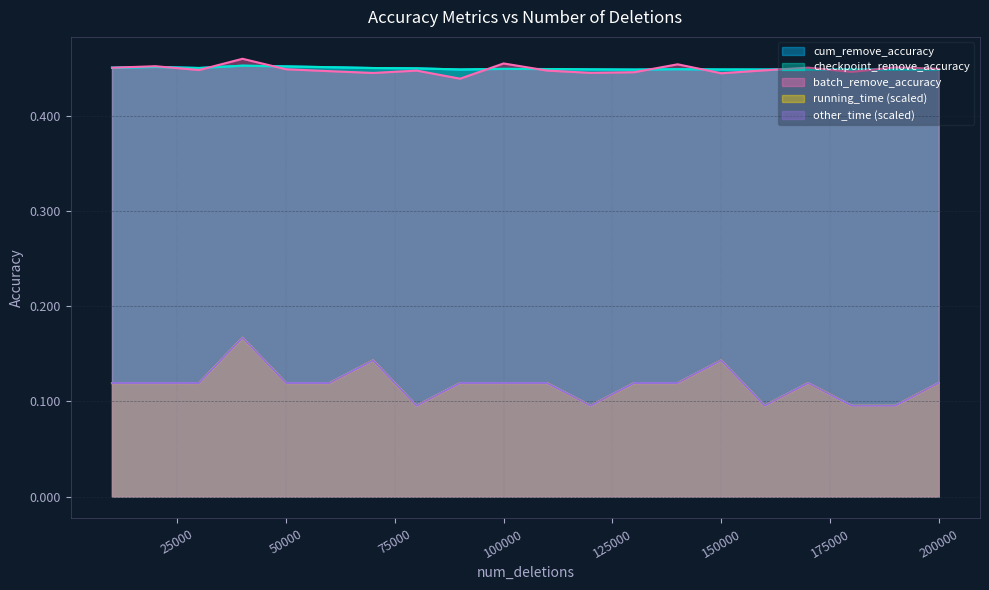

What is the value of the other_time point at the 4th from the left?

0.2